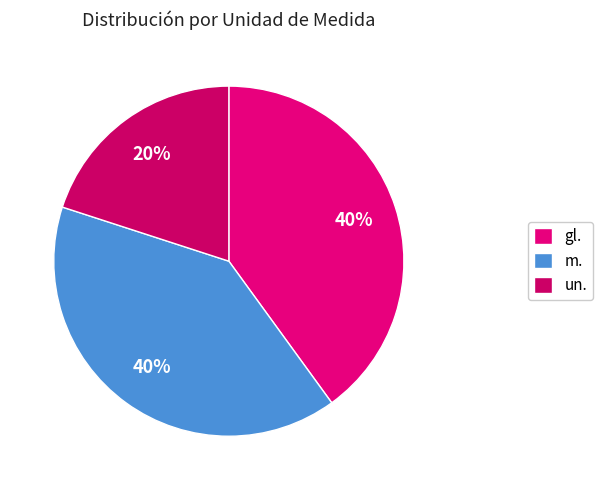

What is the ratio of the value at gl. to the value at un.?

2.0